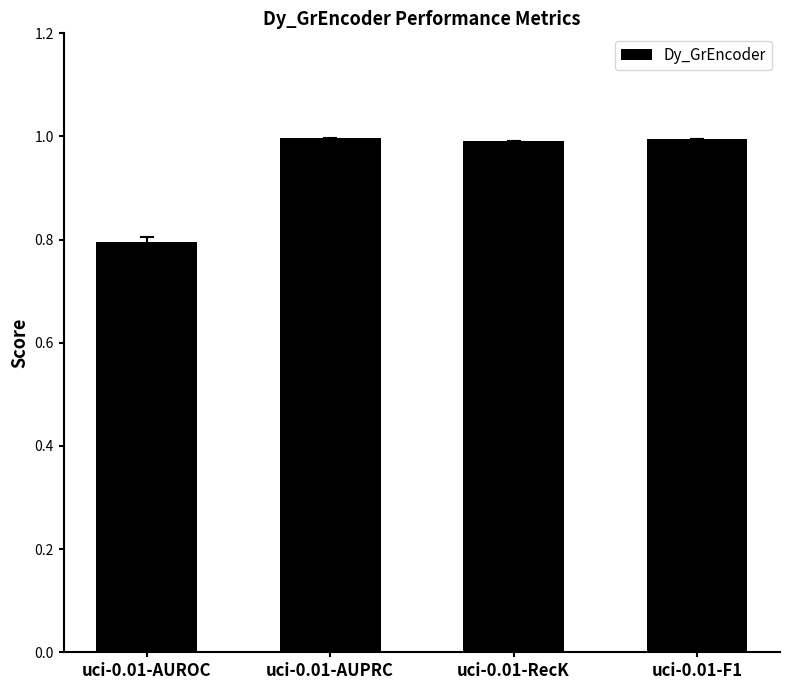

At which category does the chart reach its minimum across all series?

uci-0.01-AUROC